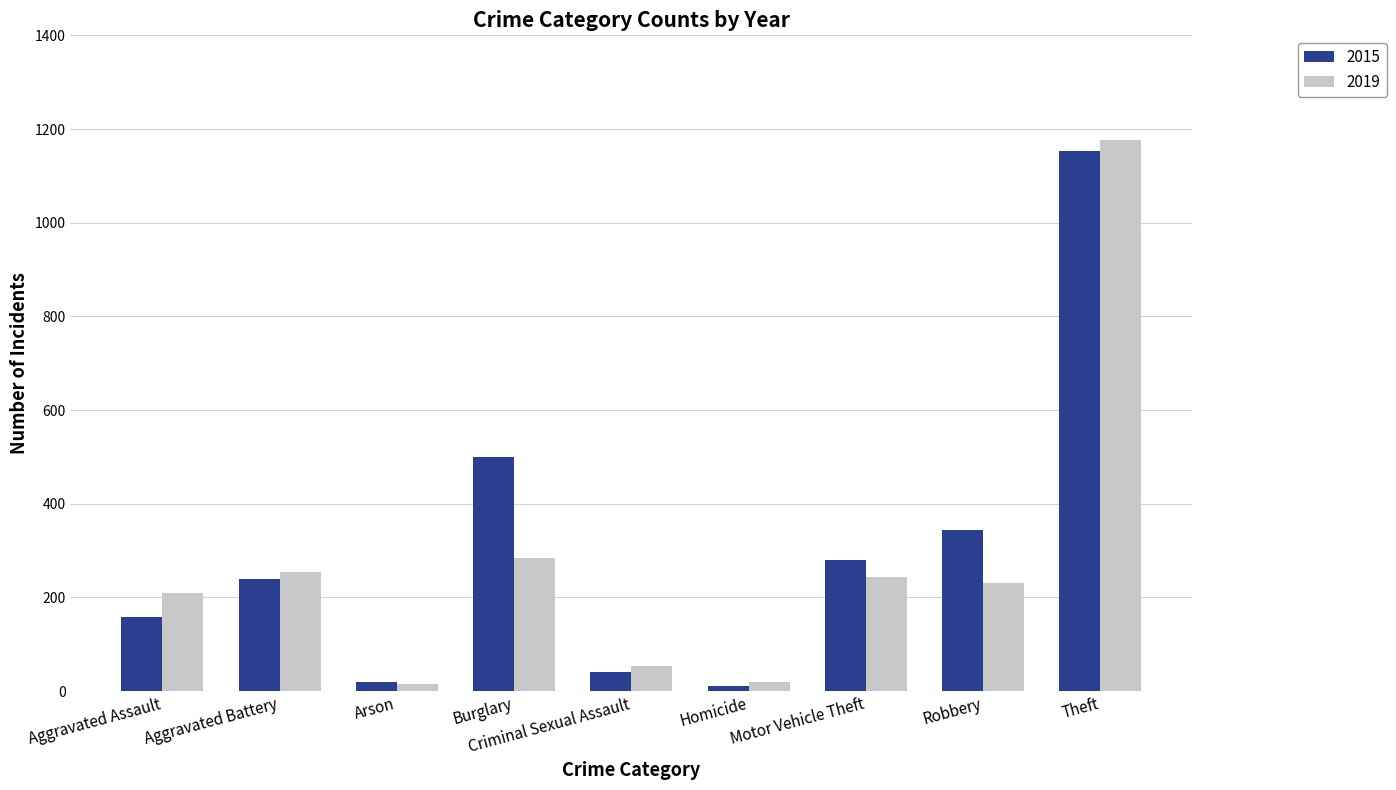

What are all the series names shown in the legend?

2015, 2019